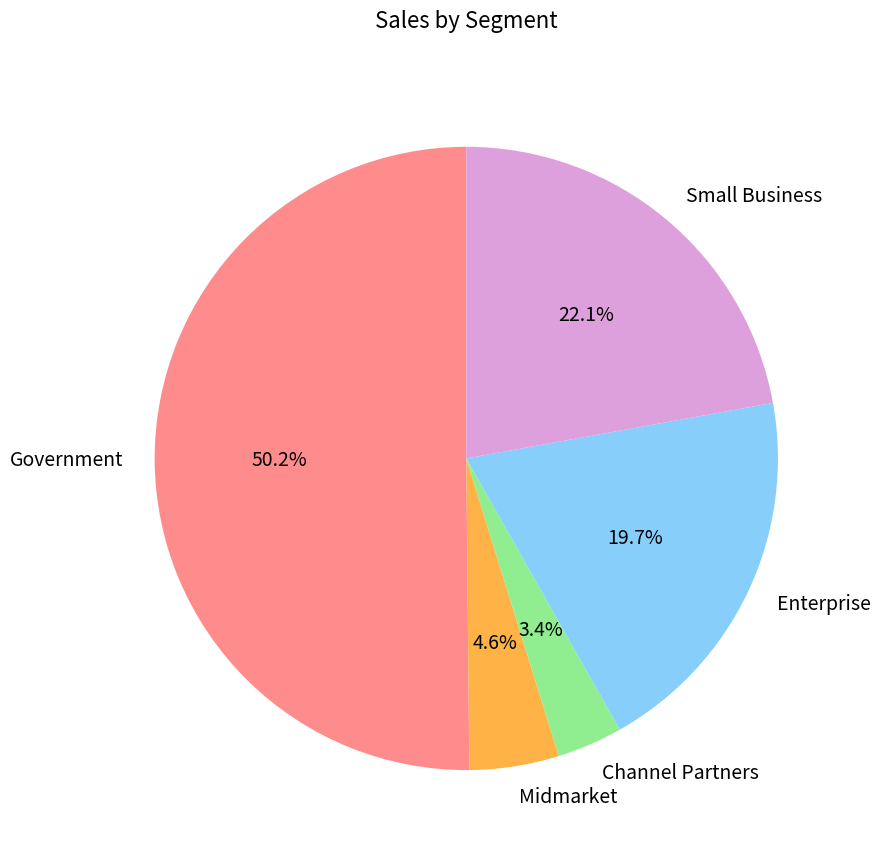

Approximately how many times larger is the value at Midmarket compared to Government?

0.1